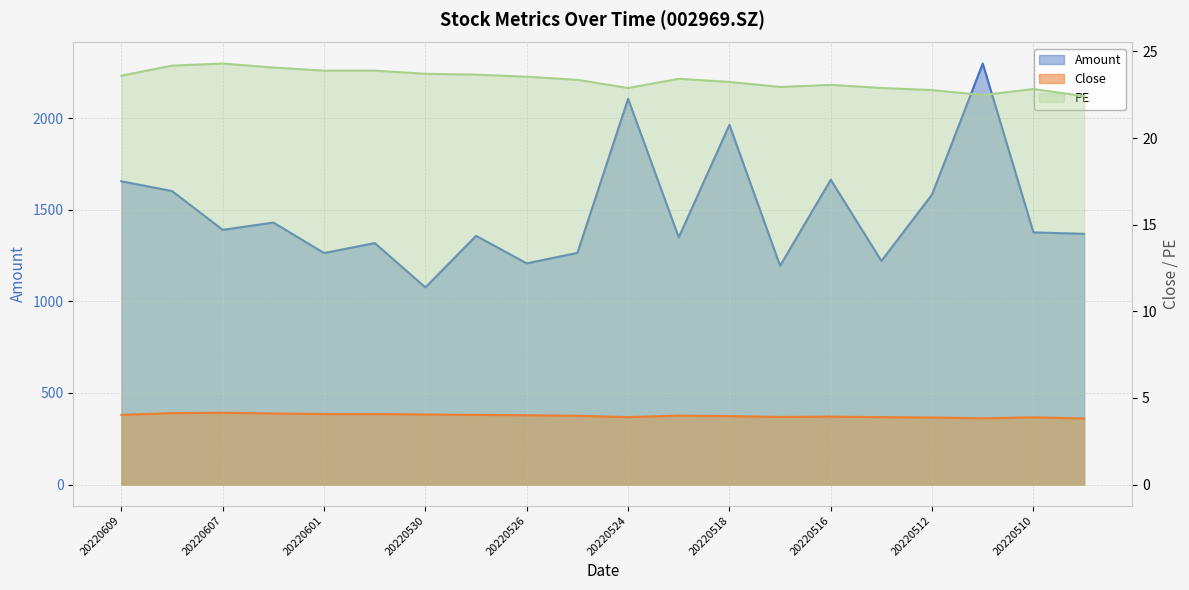

At which label does PE reach its minimum?

20220506